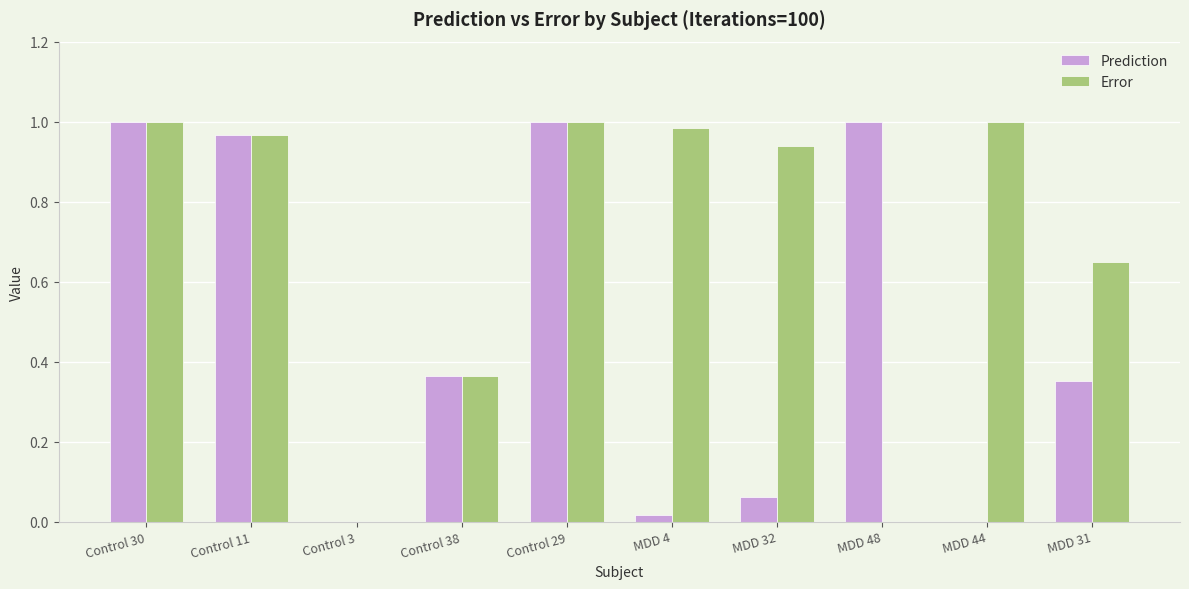

Is it true that Error equals 0.0 at MDD 48?

True